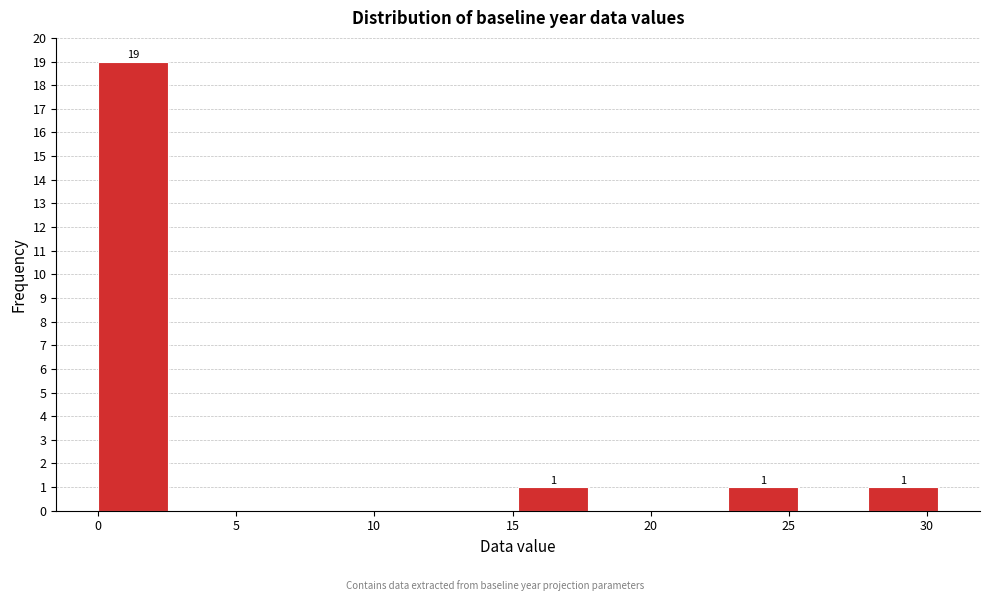

Which range on the x-axis has the tallest bar?

0.0 to 2.5